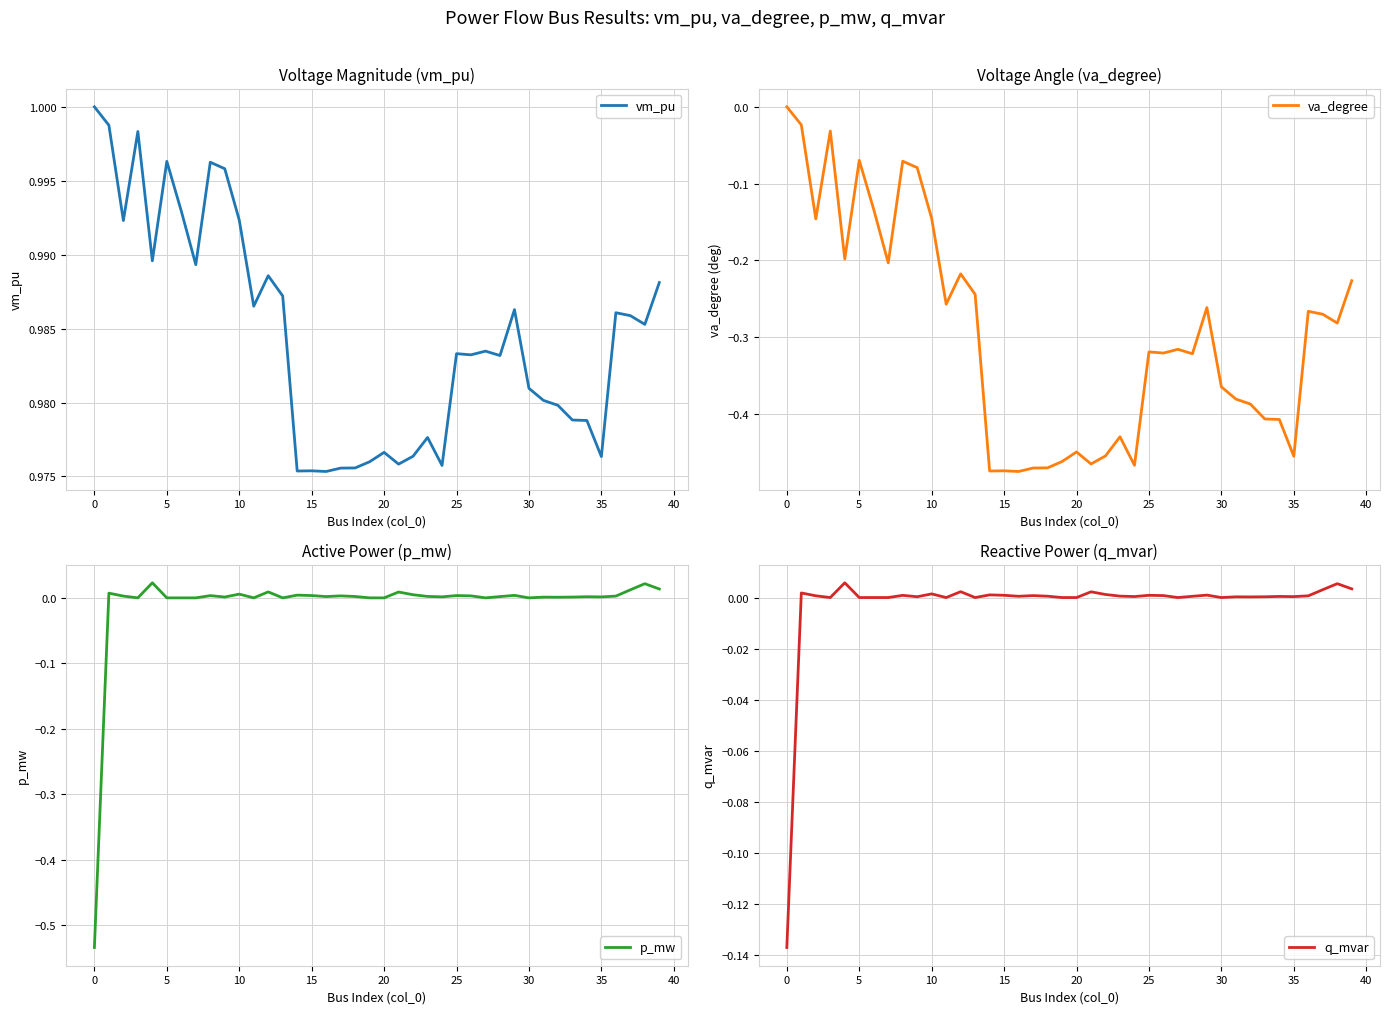

The value of vm_pu at 35 is 1.5. True or false?

False